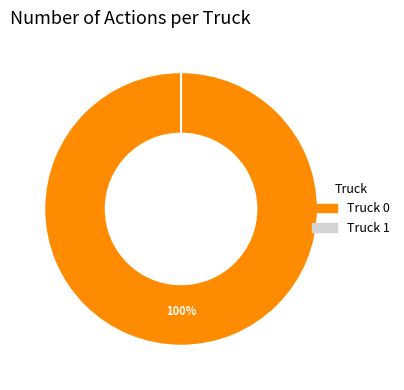

To the nearest percent, what is the difference between the largest and smallest slice percentages?

100%